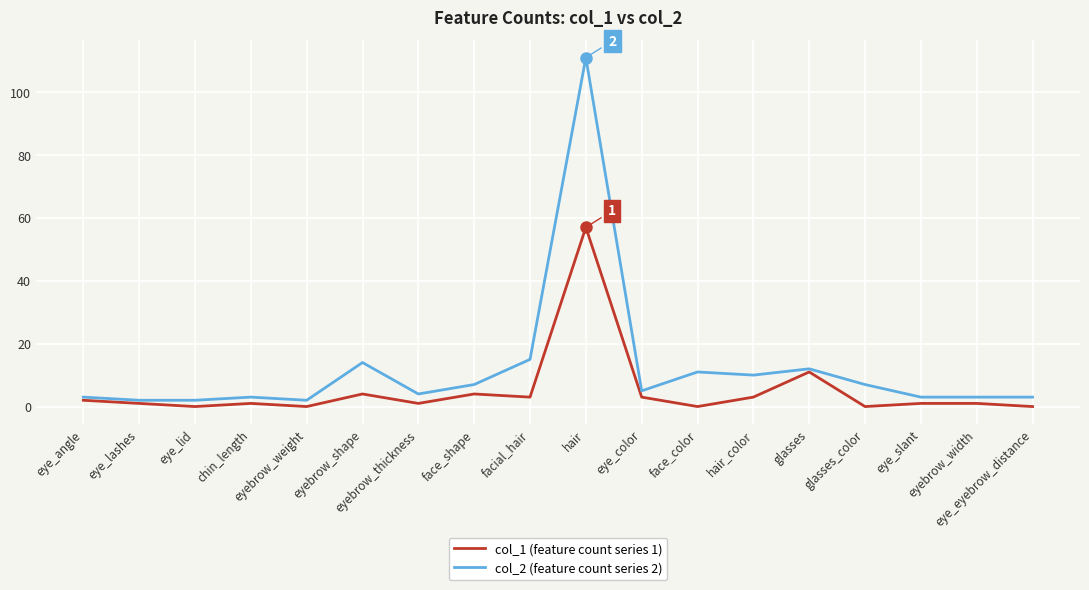

What is the greatest value displayed?

111